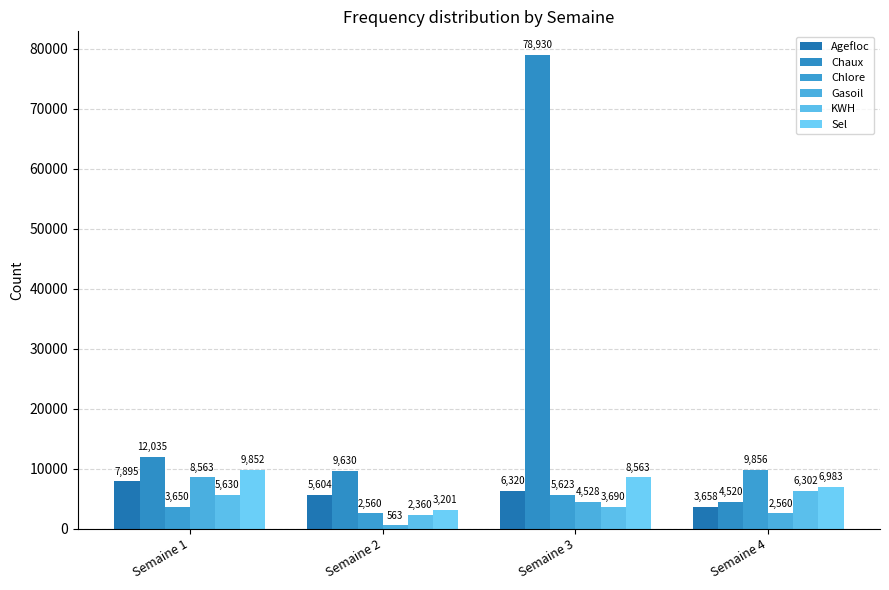

The value of Sel at Semaine 1 is 9852. True or false?

True